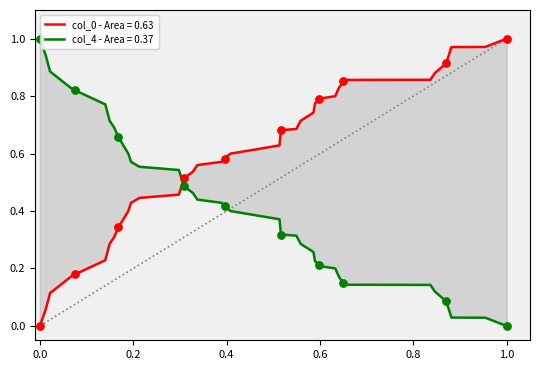

Is the value of col_4 at 23.07 greater than the value of col_0 at 20?

No